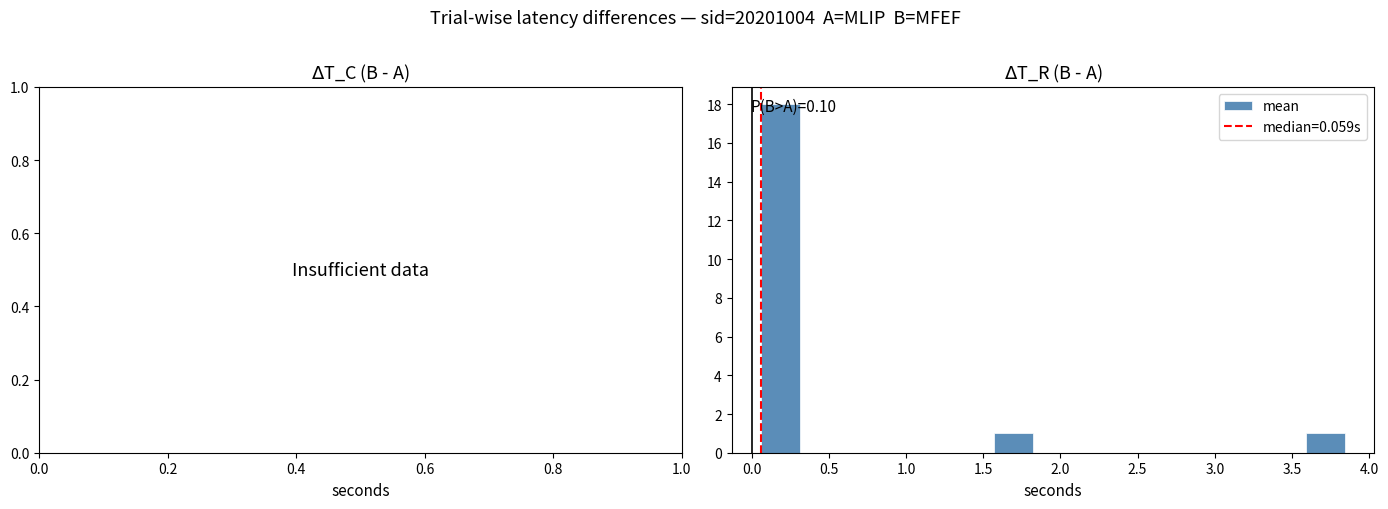

Over which range of the x-axis is the bar tallest?

0.05 to 0.30